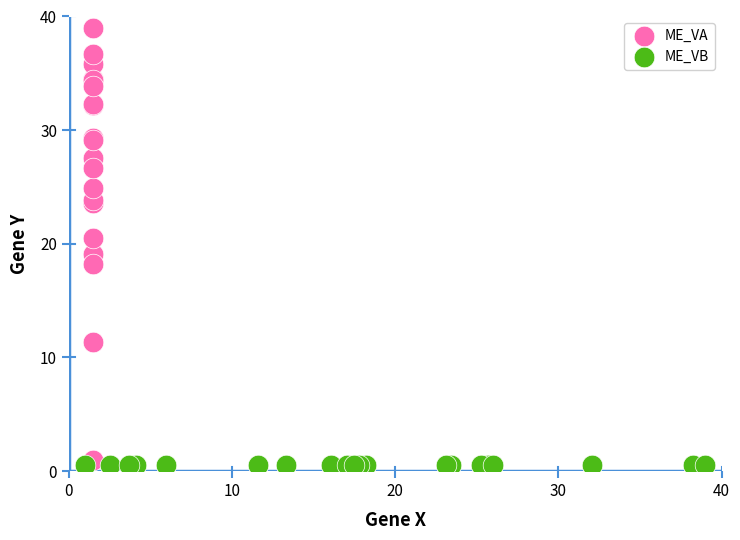

What are all the series names shown in the legend?

ME_VA, ME_VB